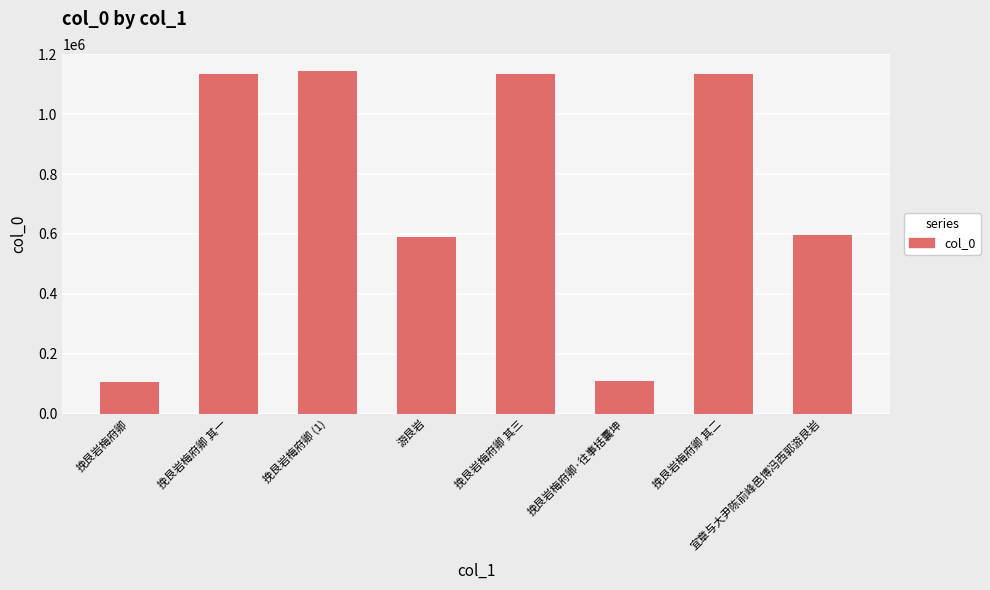

Are the bars horizontal?

No